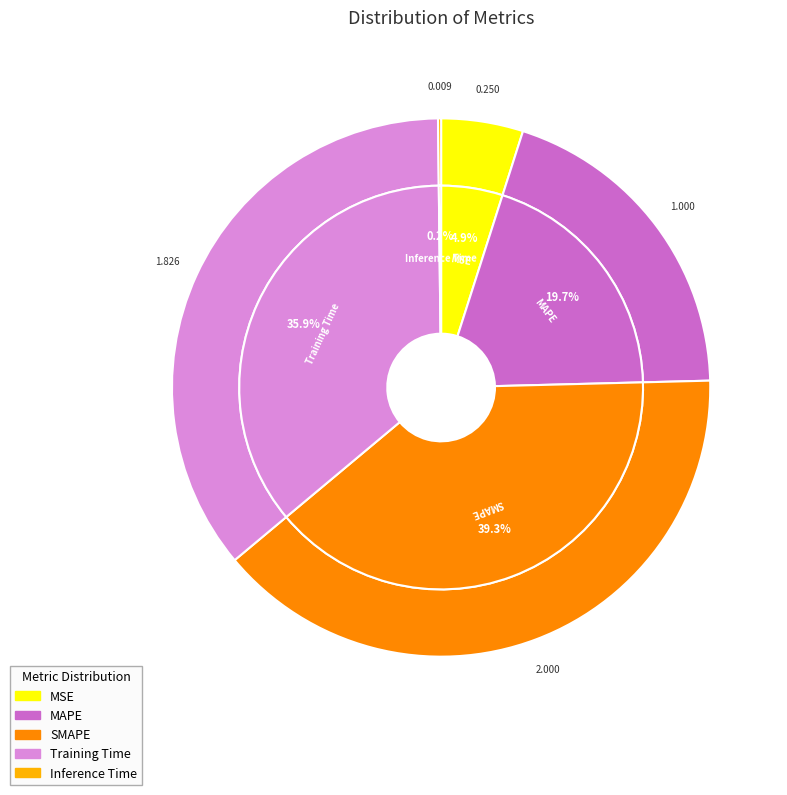

What is the change in value from MAPE to SMAPE?

+1.0